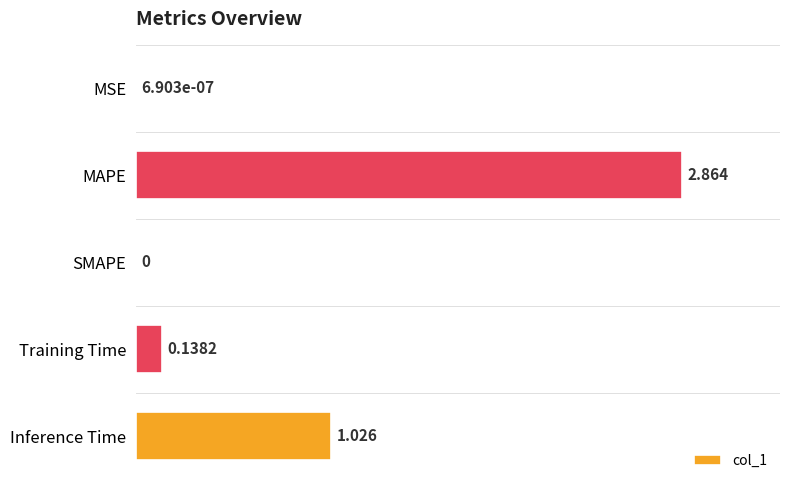

Which label corresponds to the largest value in the chart?

MAPE